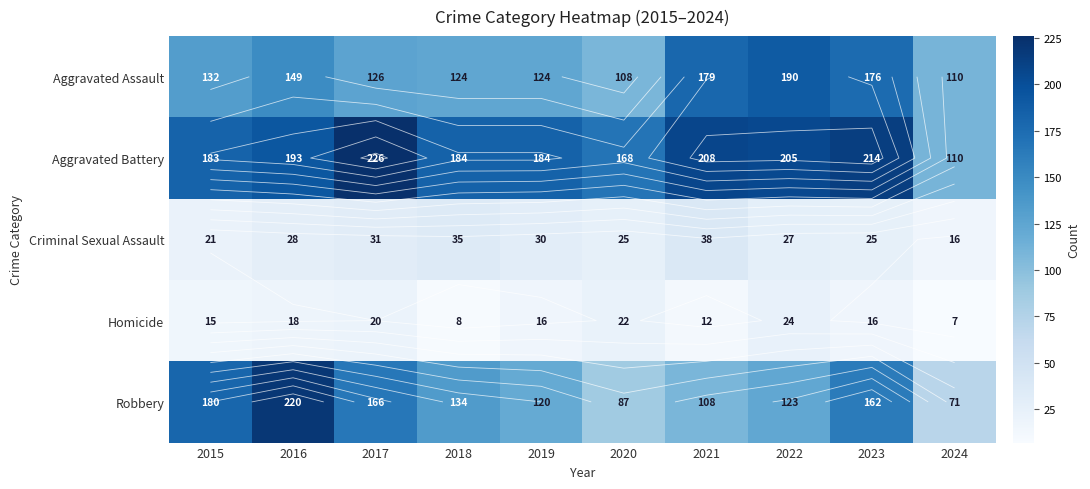

Count the number of data series in this chart.

5